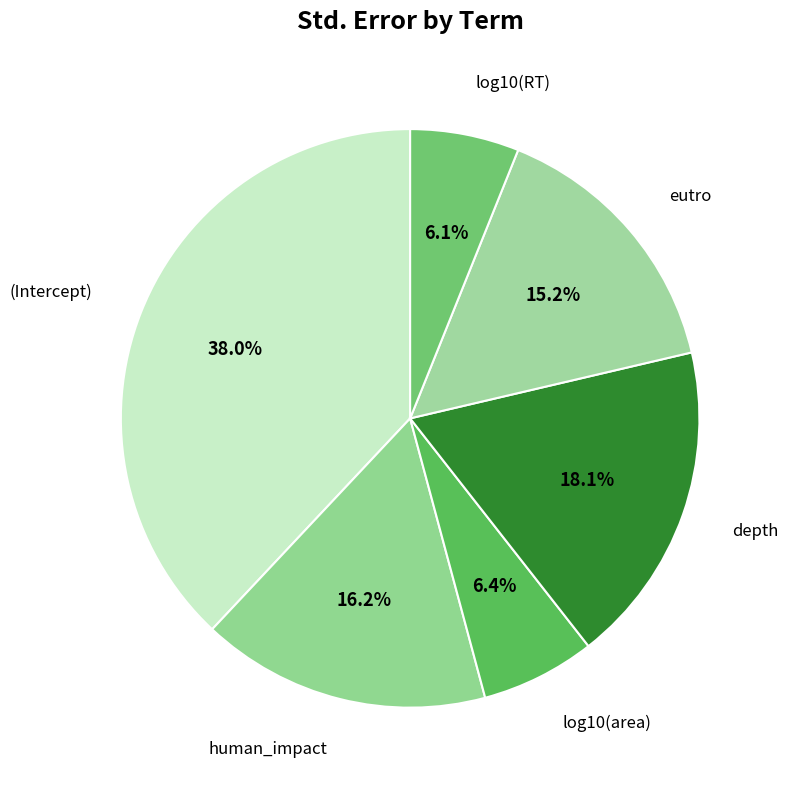

What percentage is the depth slice, to the nearest percent?

18%